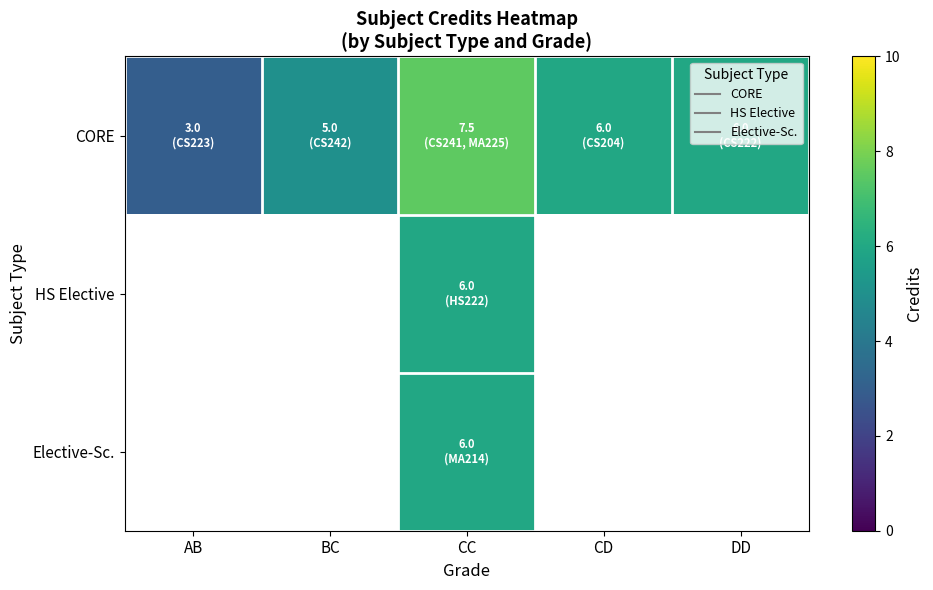

List the labels in order of HS Elective value, smallest first.

AB, BC, CC, CD, DD